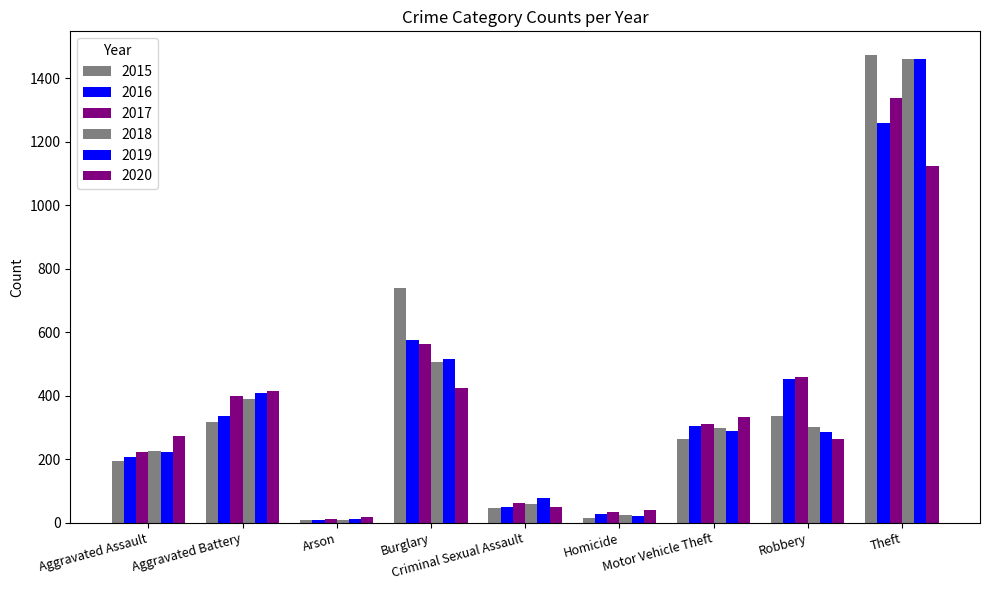

Reading left to right, extract all data points from this chart.

2015: Aggravated Assault=194	Aggravated Battery=316	Arson=9	Burglary=738	Criminal Sexual Assault=46	Homicide=15	Motor Vehicle Theft=263	Robbery=337	Theft=1474
2016: Aggravated Assault=206	Aggravated Battery=336	Arson=7	Burglary=576	Criminal Sexual Assault=50	Homicide=26	Motor Vehicle Theft=304	Robbery=454	Theft=1259
2017: Aggravated Assault=224	Aggravated Battery=400	Arson=10	Burglary=562	Criminal Sexual Assault=61	Homicide=33	Motor Vehicle Theft=312	Robbery=460	Theft=1339
2018: Aggravated Assault=225	Aggravated Battery=389	Arson=7	Burglary=506	Criminal Sexual Assault=60	Homicide=25	Motor Vehicle Theft=298	Robbery=301	Theft=1461
2019: Aggravated Assault=223	Aggravated Battery=407	Arson=12	Burglary=517	Criminal Sexual Assault=77	Homicide=22	Motor Vehicle Theft=290	Robbery=287	Theft=1459
2020: Aggravated Assault=273	Aggravated Battery=416	Arson=17	Burglary=425	Criminal Sexual Assault=48	Homicide=41	Motor Vehicle Theft=333	Robbery=263	Theft=1125